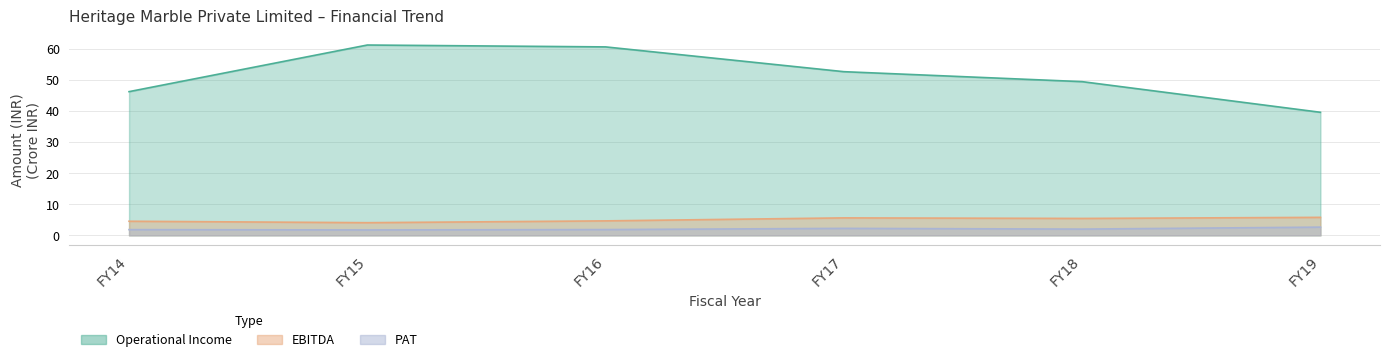

Does the chart have visible grid lines?

Yes